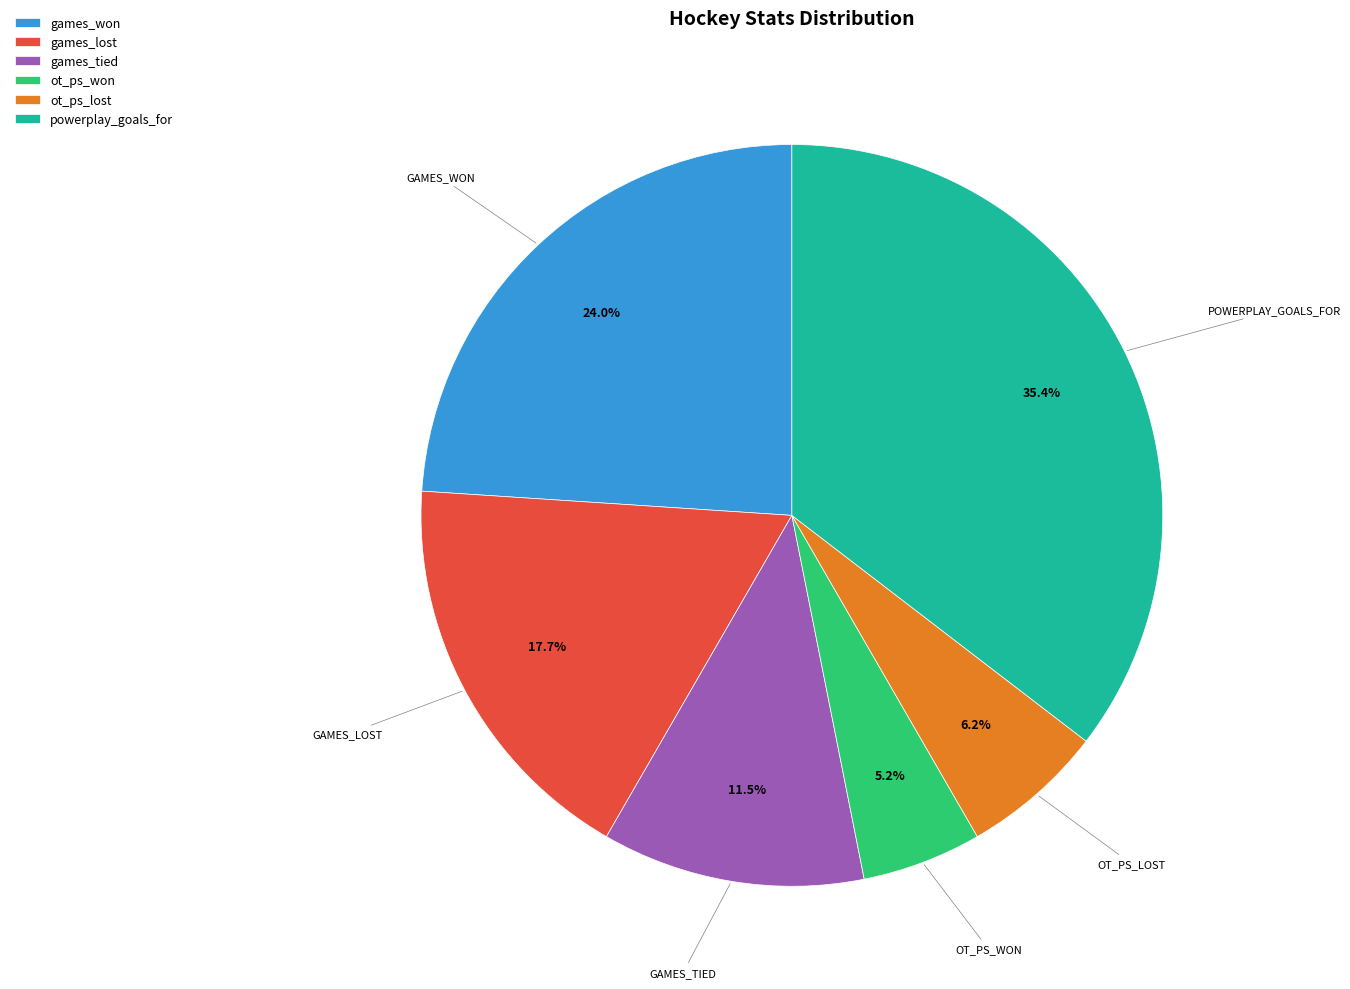

Is the sum of ot_ps_lost and games_tied greater than half?

No